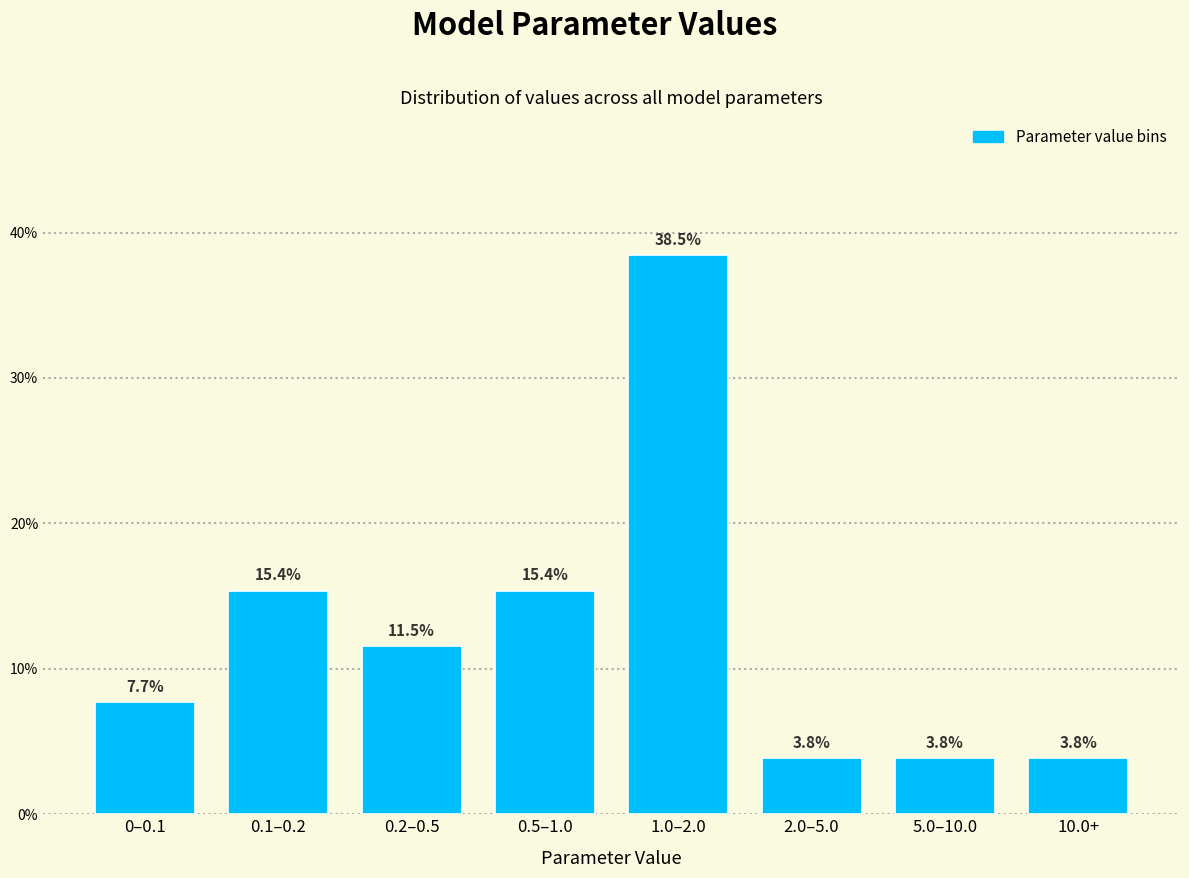

Are the bars horizontal?

No